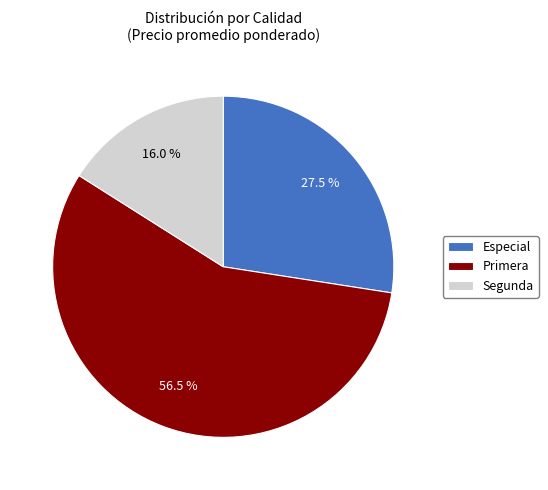

What percentage do Especial and Segunda together represent?

43.5%